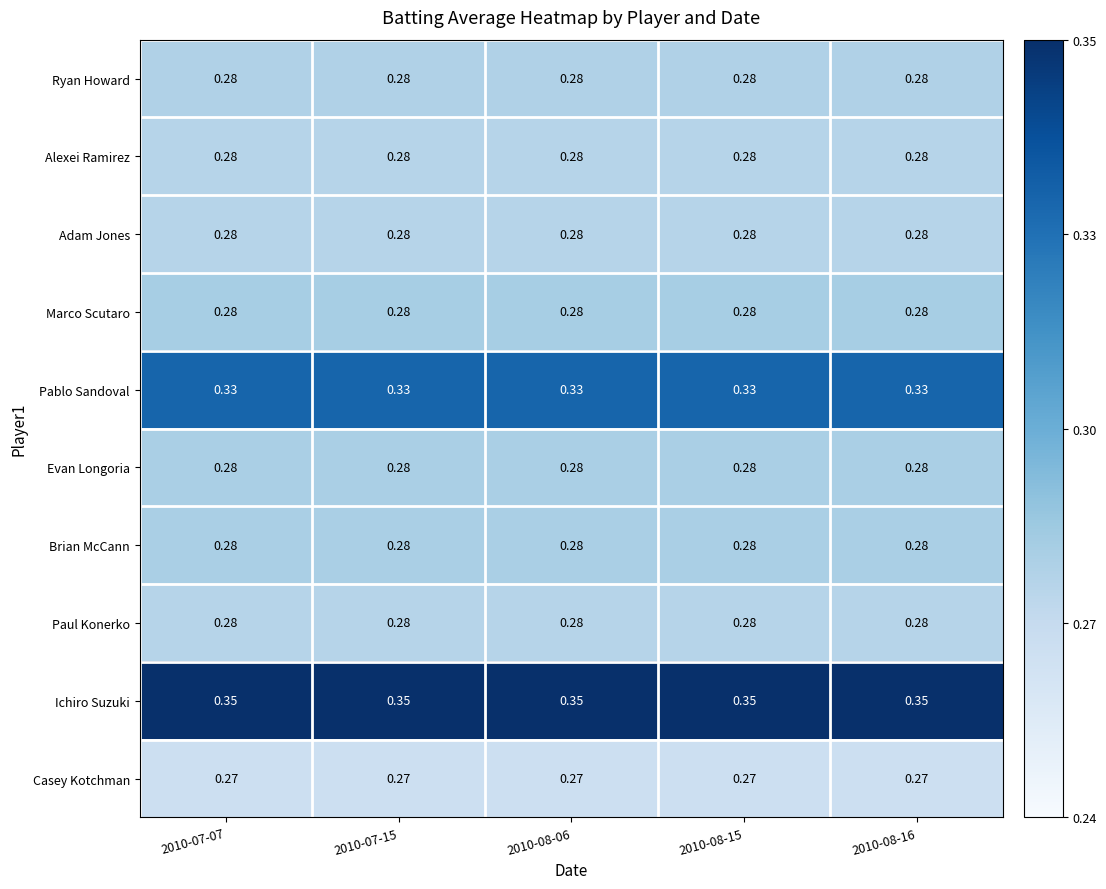

Is the value of Adam Jones at 2010-08-06 greater than the value of Ichiro Suzuki at 2010-08-15?

No